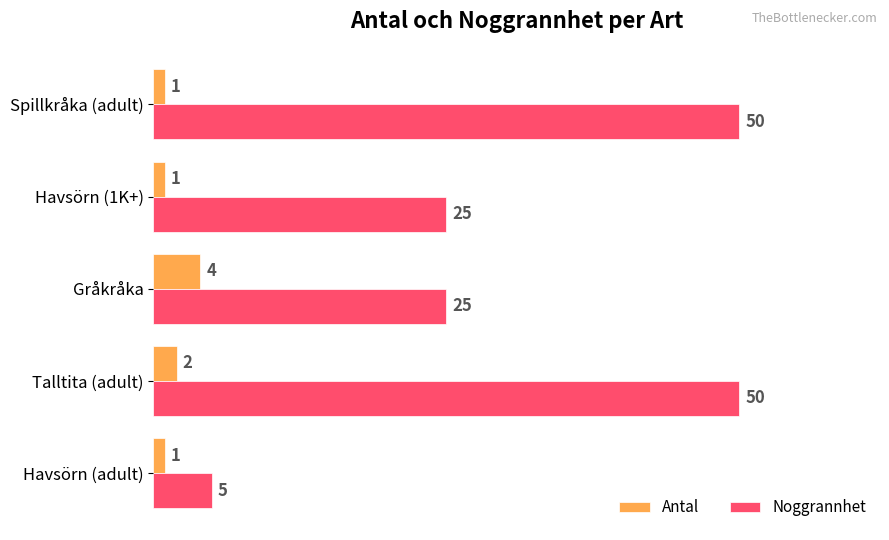

What is the average value of the Noggrannhet series?

31